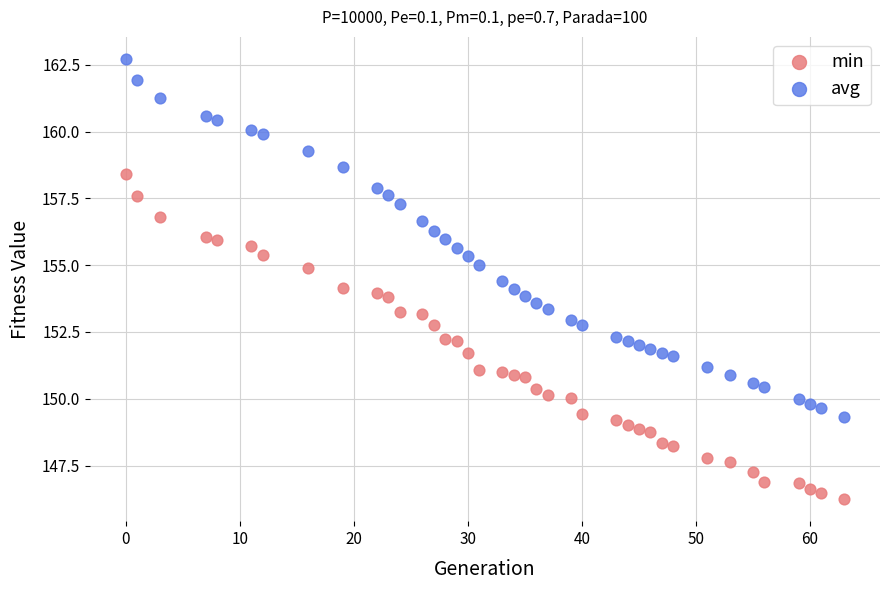

Which series reaches the maximum Y coordinate?

avg